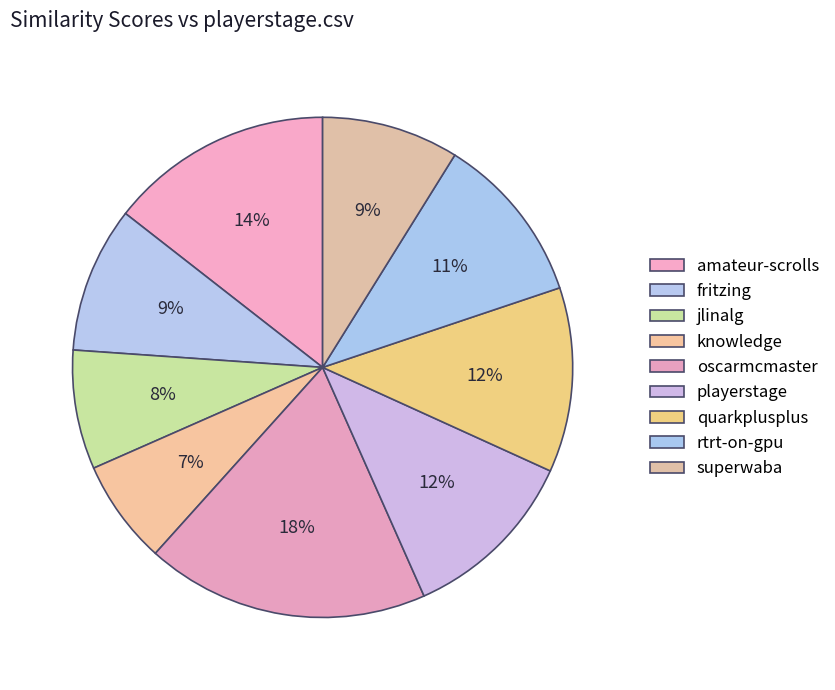

How many segments does this pie chart have?

9